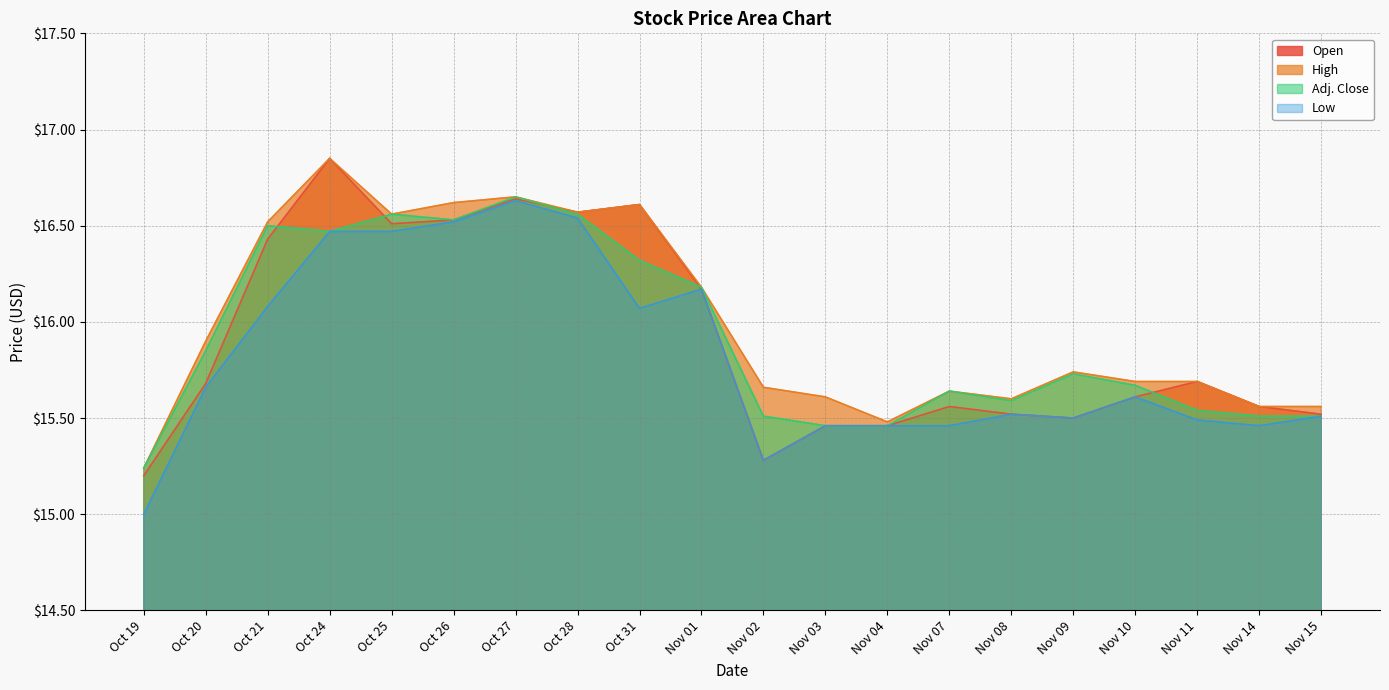

Does the chart display data point markers on the line(s)?

No